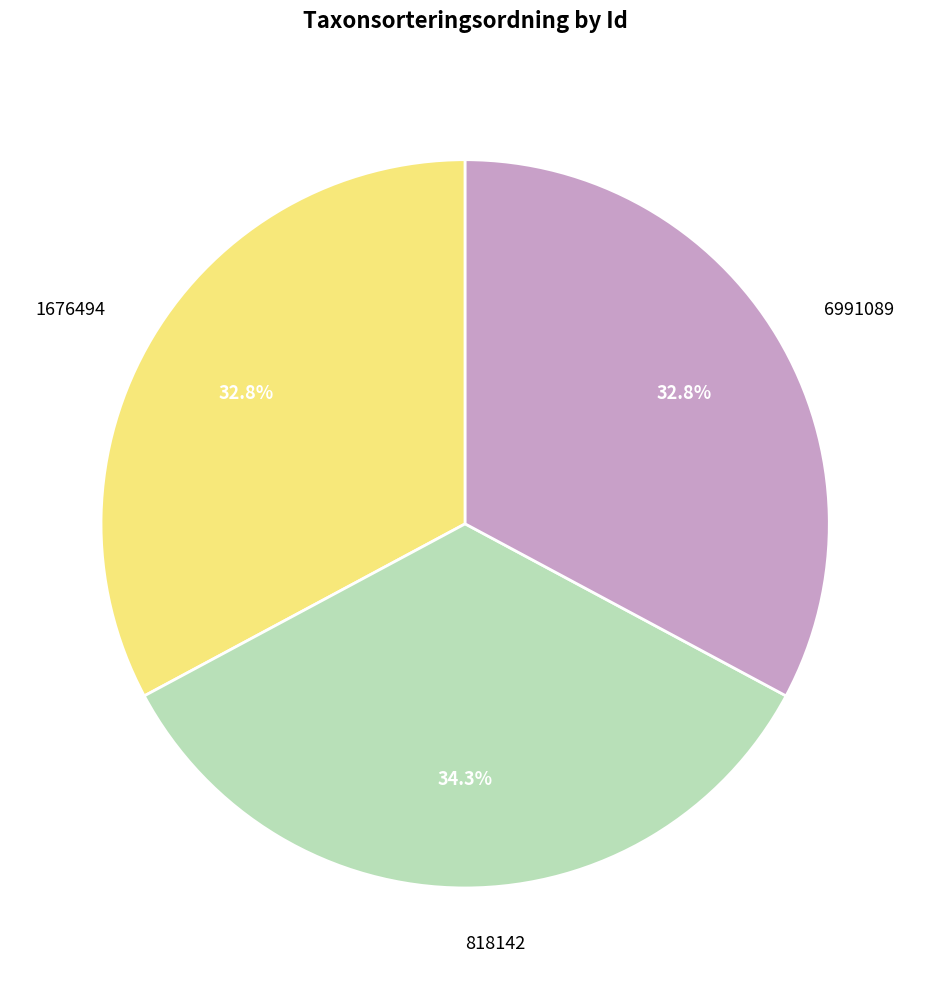

To the nearest percent, what is the combined percentage of 1676494 and 6991089?

66%